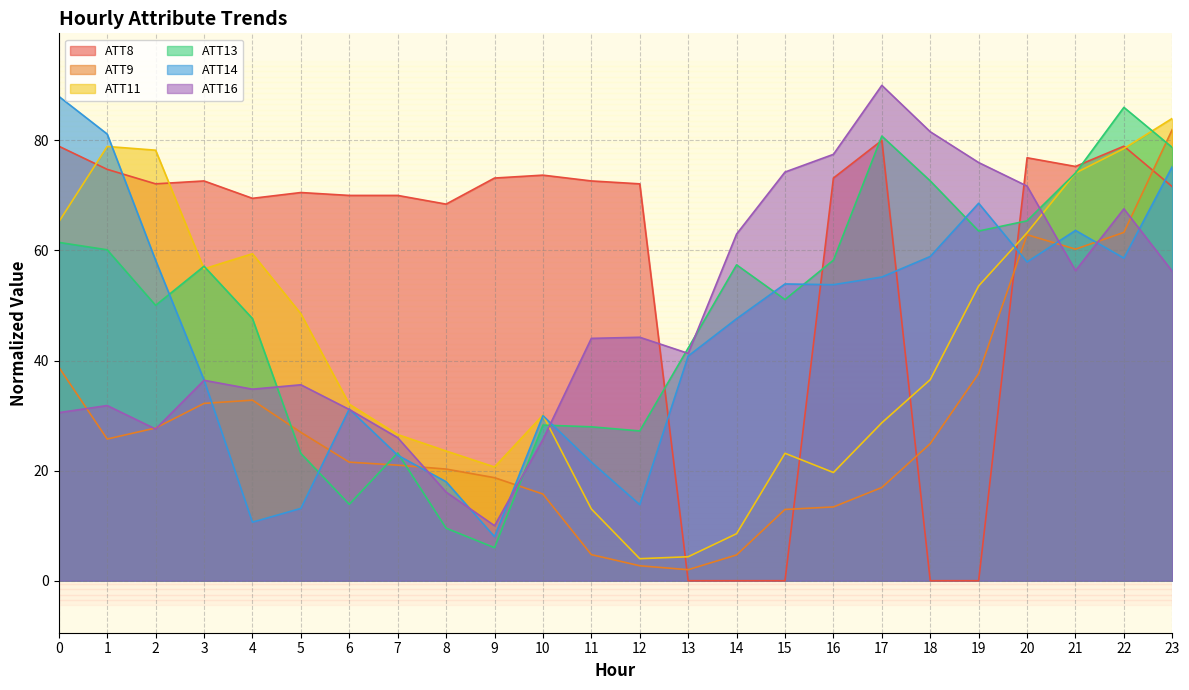

How many categories are shown in the chart?

24